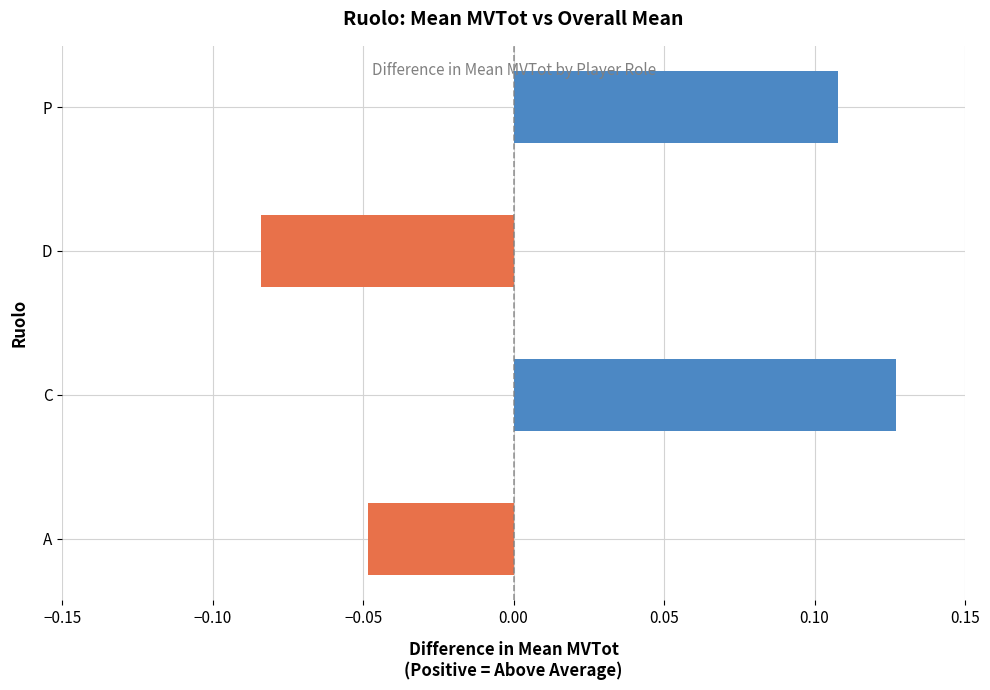

What is the smallest value displayed?

-0.1